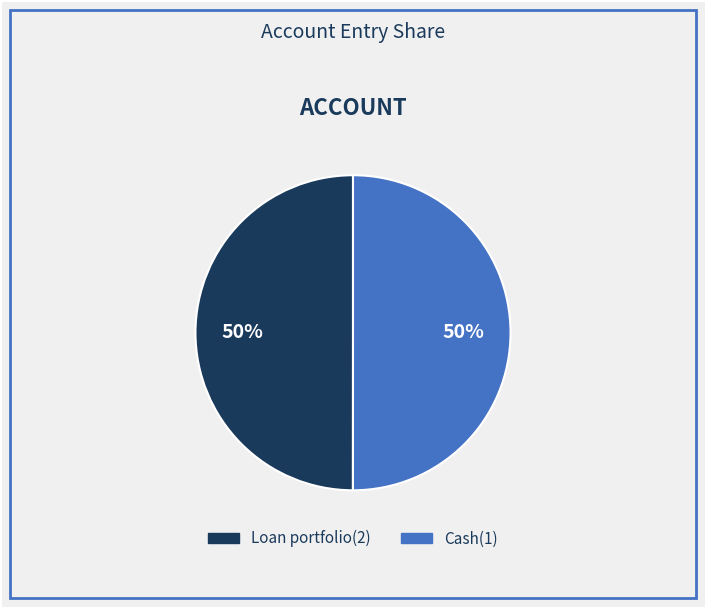

To the nearest percent, what is the average slice percentage?

50%